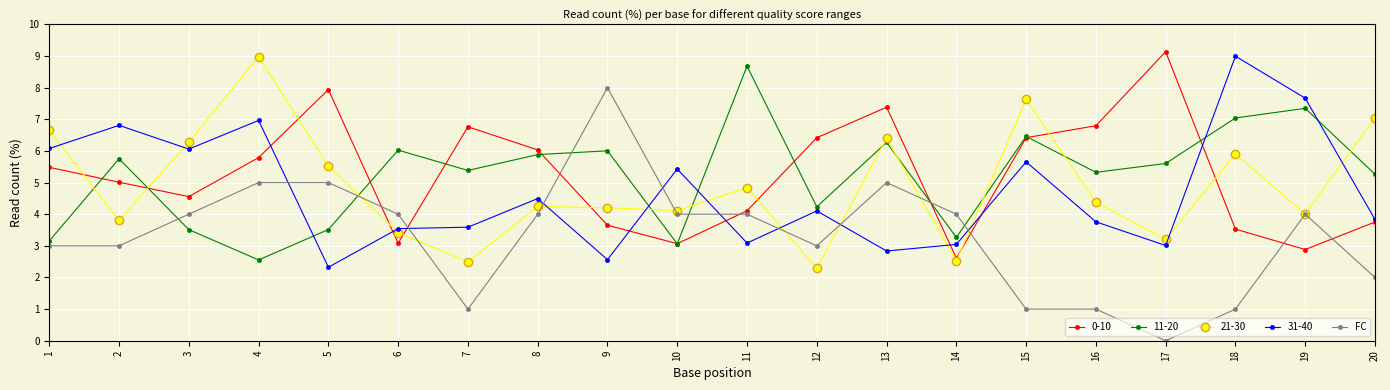

Between 5 and 14, which series saw the biggest shift?

0-10